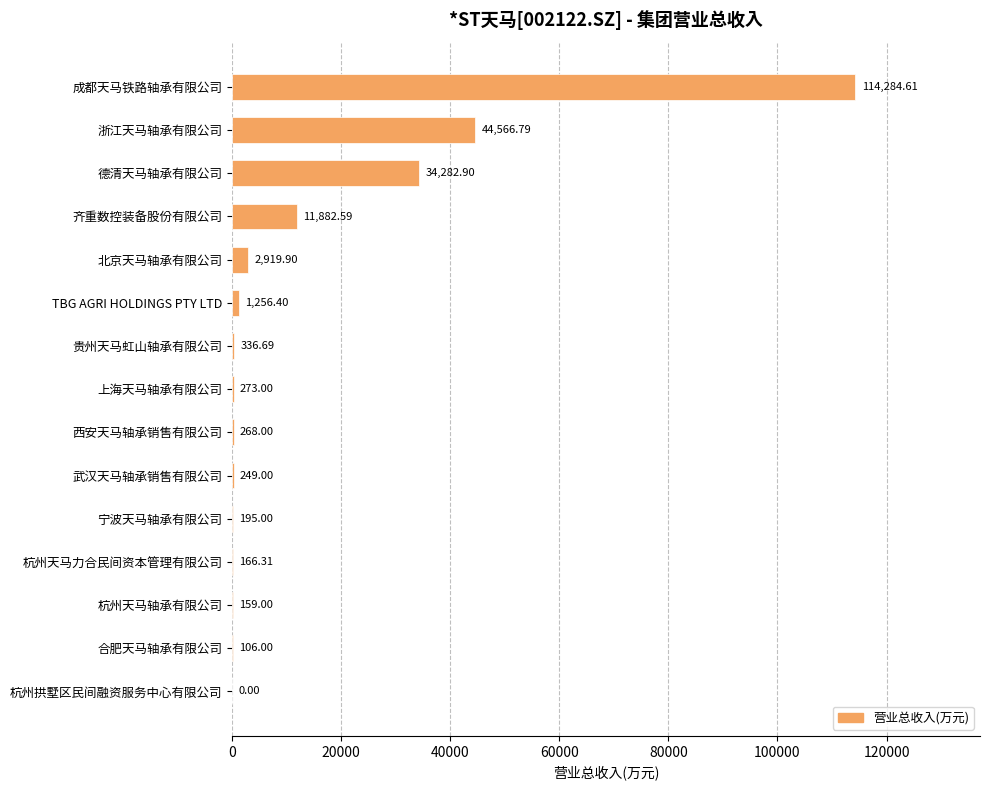

At which label is the value closest to 57142?

浙江天马轴承有限公司